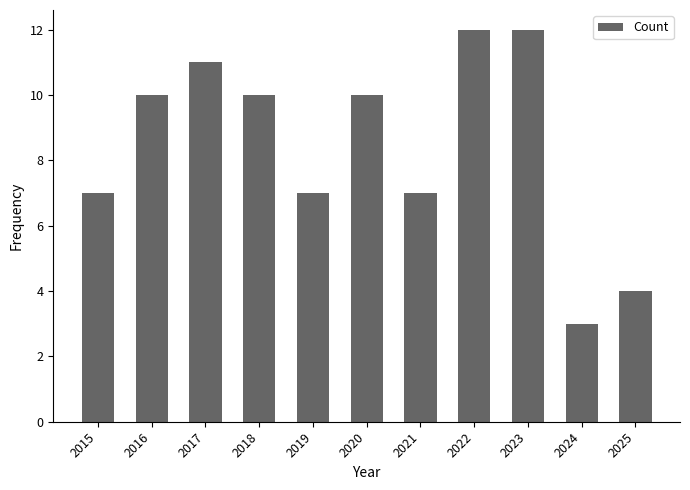

Are the bars horizontal?

No